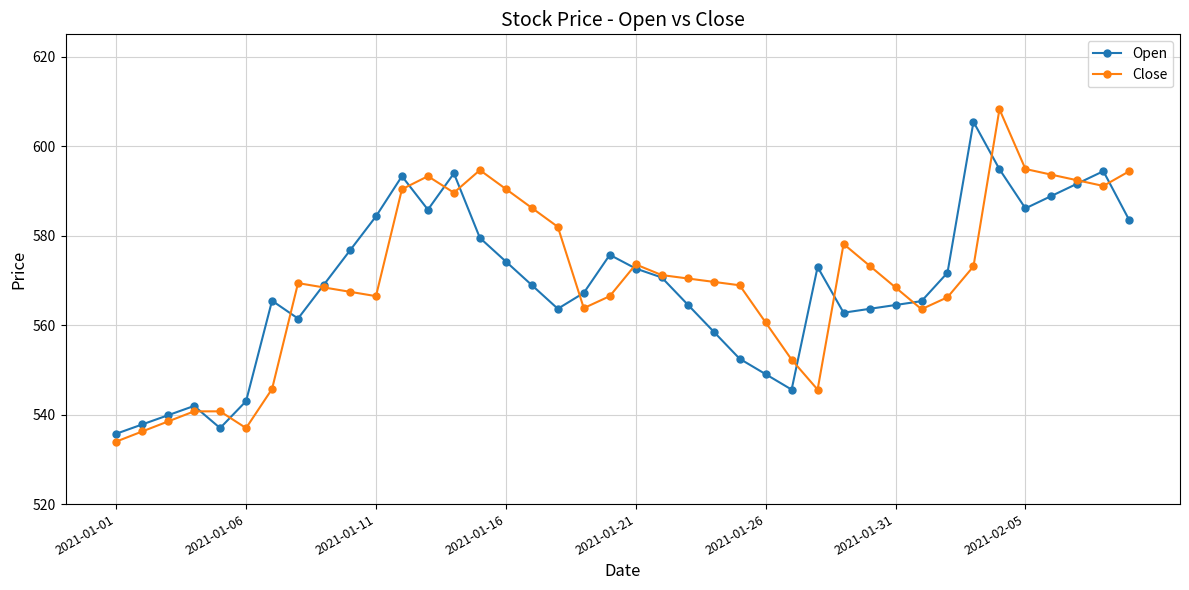

What is the maximum value for Open?

605.4